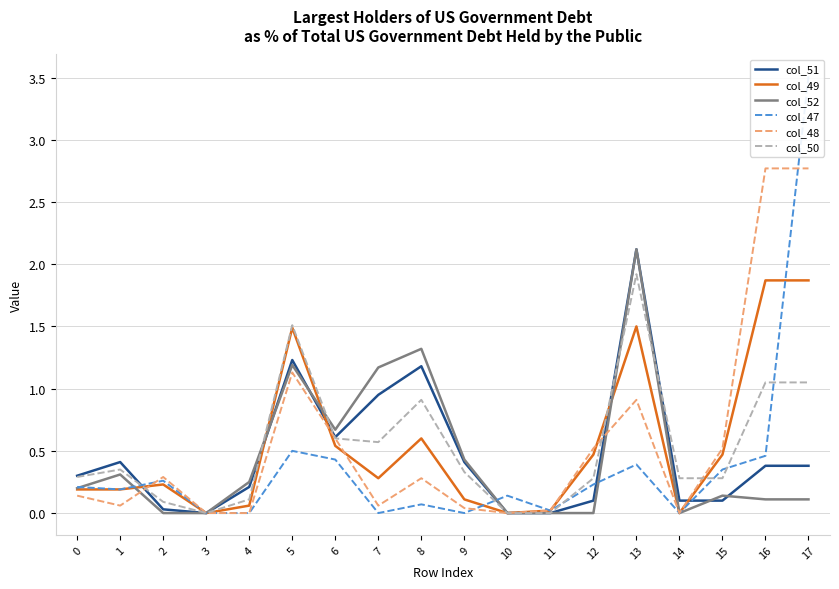

How many data points in col_49 are above 0?

15